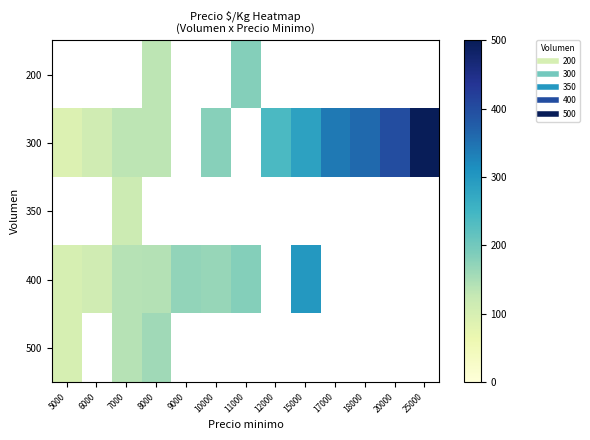

What is the maximum value shown in the chart?

500.0